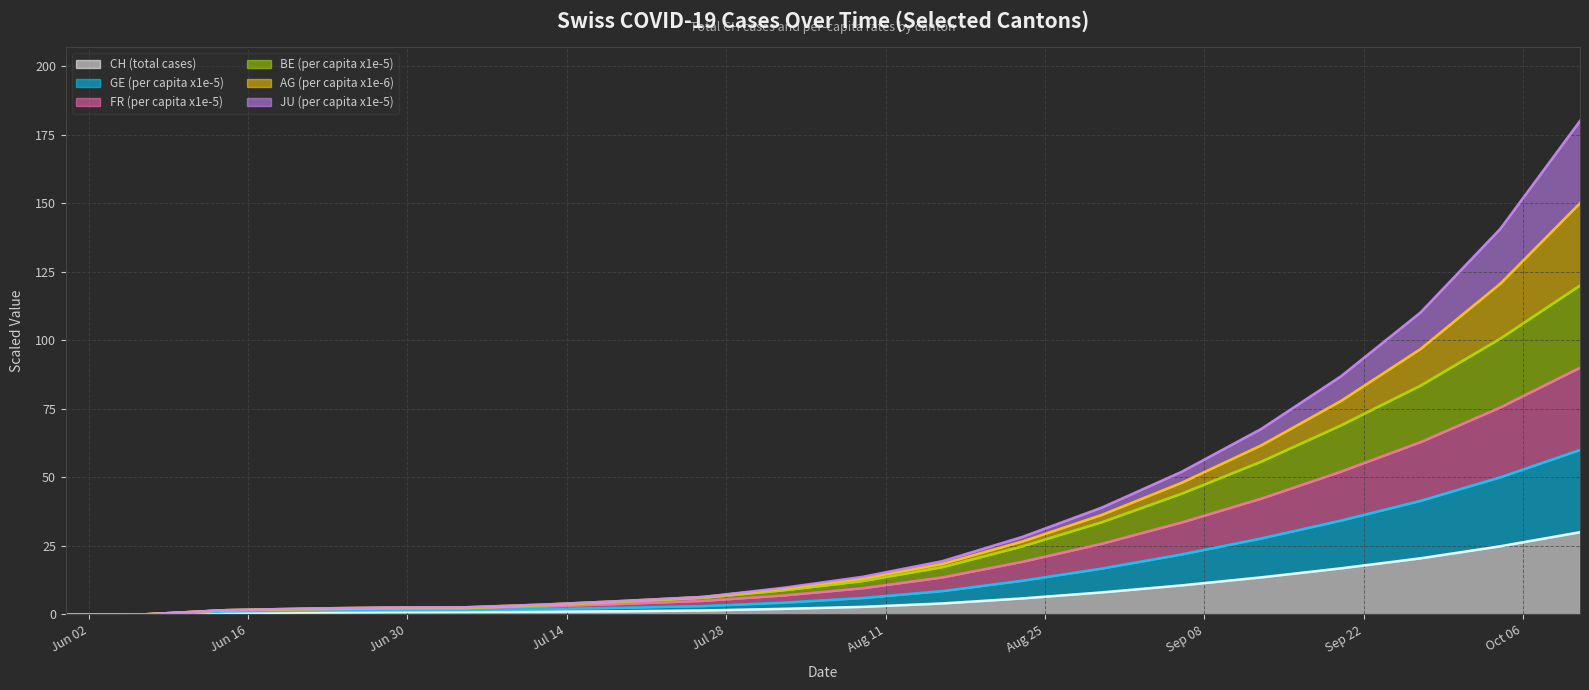

What position from the left is 2020-06-28?

5